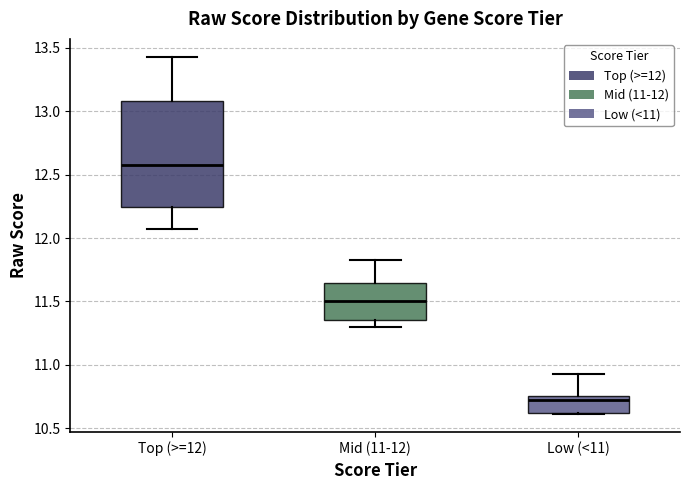

Where does the lower whisker of the box for Top (>=12) end on the y-axis? The values are not printed on the chart, so give them approximately, as read against the axis.

12.05